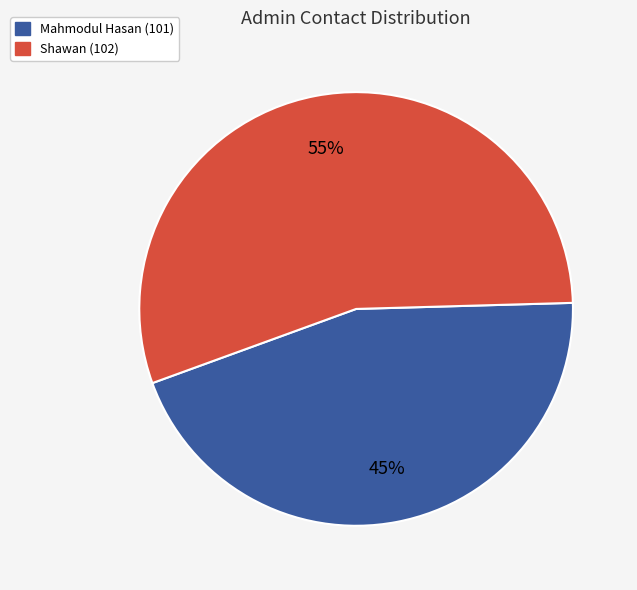

To the nearest percent, what is the average slice percentage?

50%